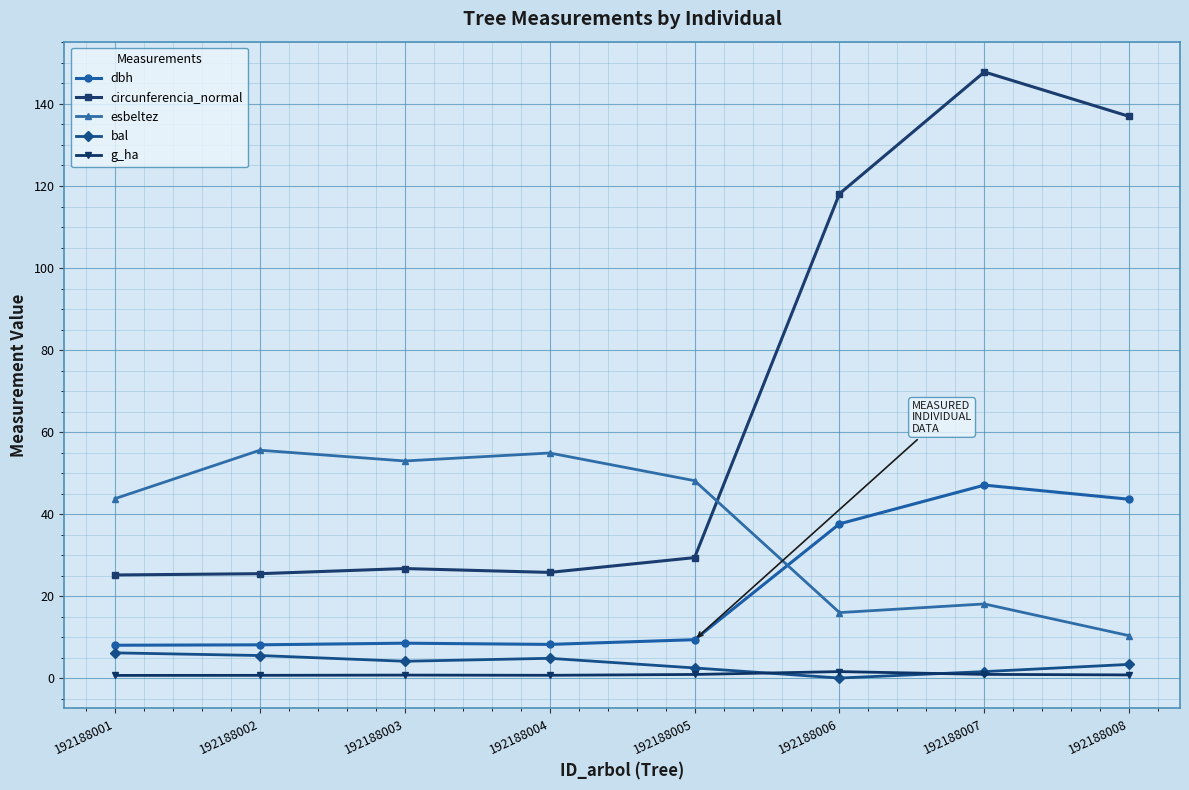

True or false: g_ha and dbh cross at least once.

False